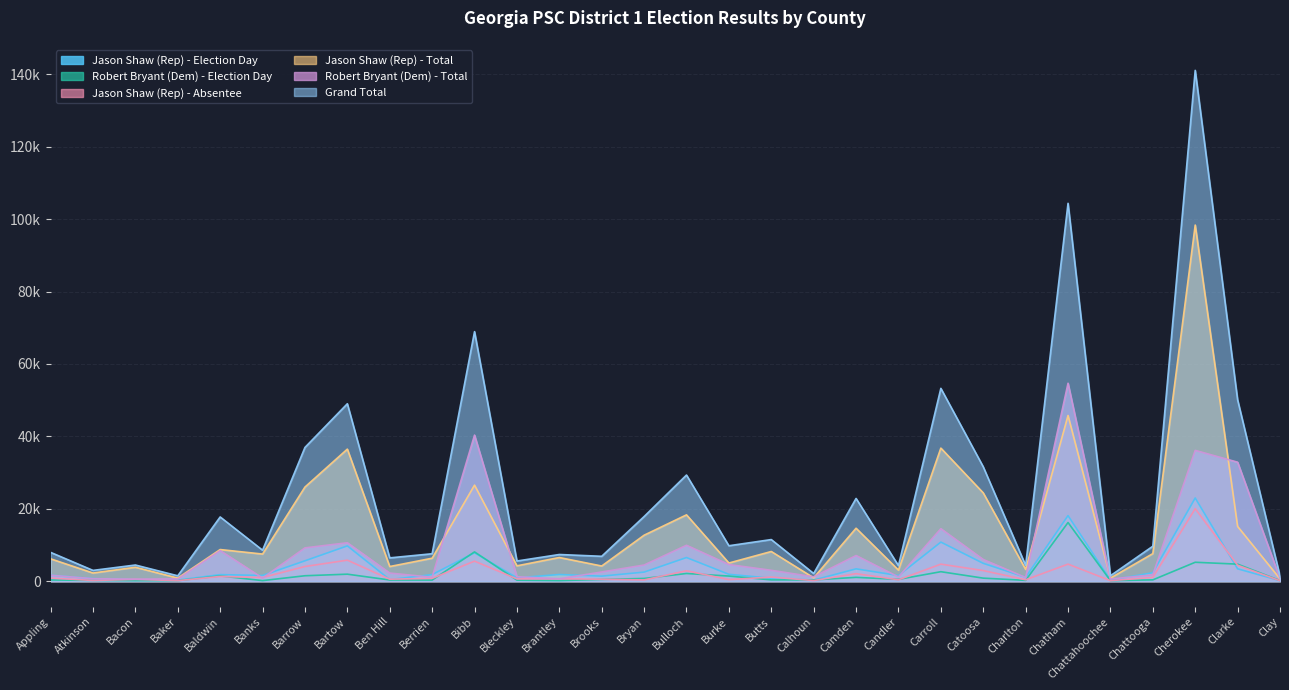

Reading left to right, what are all the values shown in this chart?

Jason Shaw (Rep) - Election Day: 1635	687	399	269	1789	1558	5609	9734	418	1796	7815	910	1822	1373	2486	6509	1872	797	269	3386	1534	10777	4911	1057	18099	274	2317	22964	3398	128
Robert Bryant (Dem) - Election Day: 308	188	121	133	1426	135	1479	1913	307	285	8070	265	140	458	728	2103	1392	333	328	1036	479	2598	818	205	16185	127	339	5205	4686	154
Jason Shaw (Rep) - Absentee: 840	173	470	132	1280	985	4034	5785	525	763	5513	608	647	513	325	2850	419	1106	154	2052	364	4686	2909	369	4692	124	1028	20007	4385	104
Jason Shaw (Rep) - Total: 6155	2232	3821	840	8717	7472	25983	36468	4025	6320	26518	4221	6514	4168	12678	18306	4996	8176	906	14610	3038	36750	24372	3235	45765	831	7592	98381	15104	617
Robert Bryant (Dem) - Total: 1625	663	541	601	8424	835	9179	10594	2221	1066	40339	1200	641	2523	4439	9899	4567	2983	1177	7067	1142	14485	5964	989	54673	567	1738	36120	32856	728
Grand Total: 7939	2959	4443	1464	17726	8534	36931	49008	6417	7558	68932	5550	7350	6854	17840	29308	9771	11477	2103	22844	4280	53257	31584	4345	104387	1483	9638	141126	50110	1375